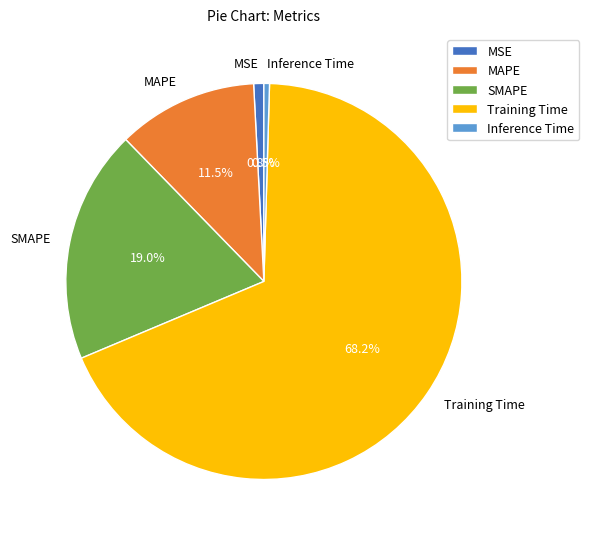

Which slice represents more than half of the pie?

Training Time